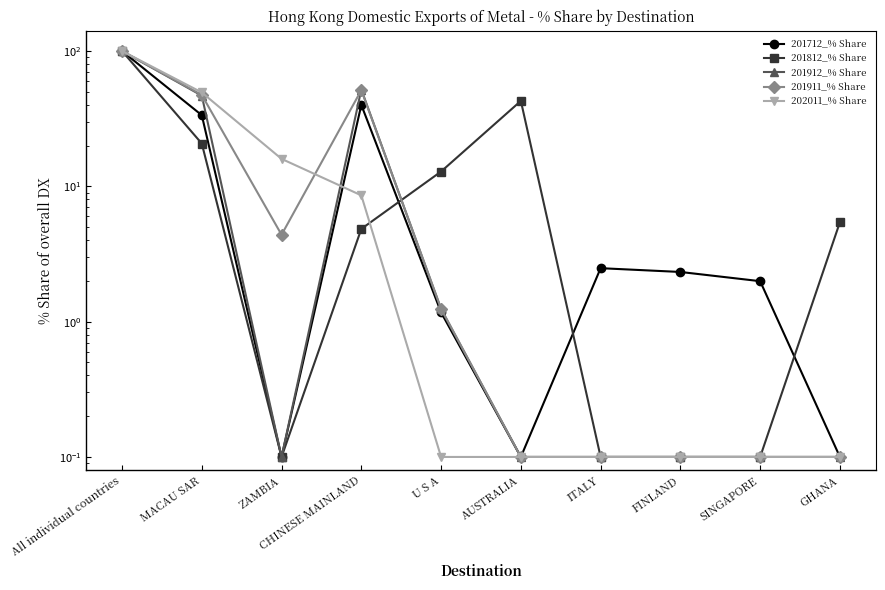

List the series in order of their peak value, highest first.

201712_% Share, 201812_% Share, 201912_% Share, 201911_% Share, 202011_% Share